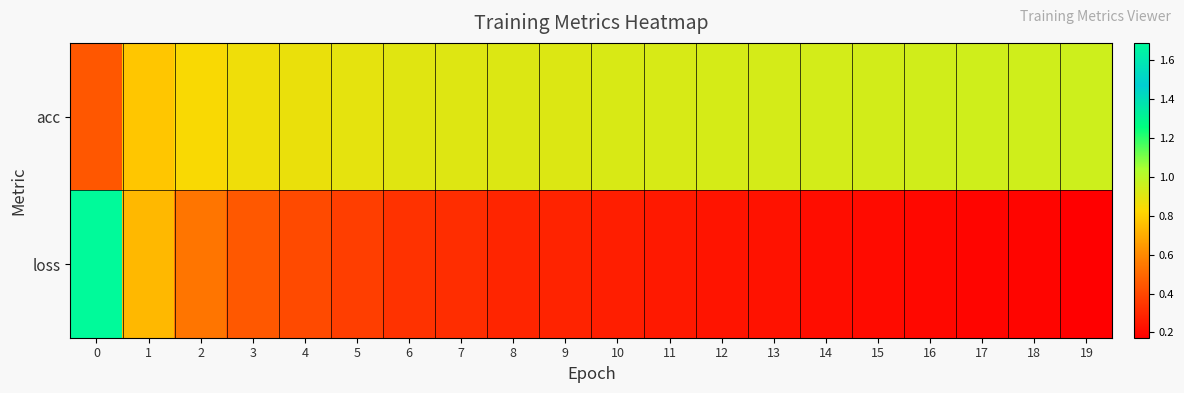

At how many categories does at least one series exceed 1?

1